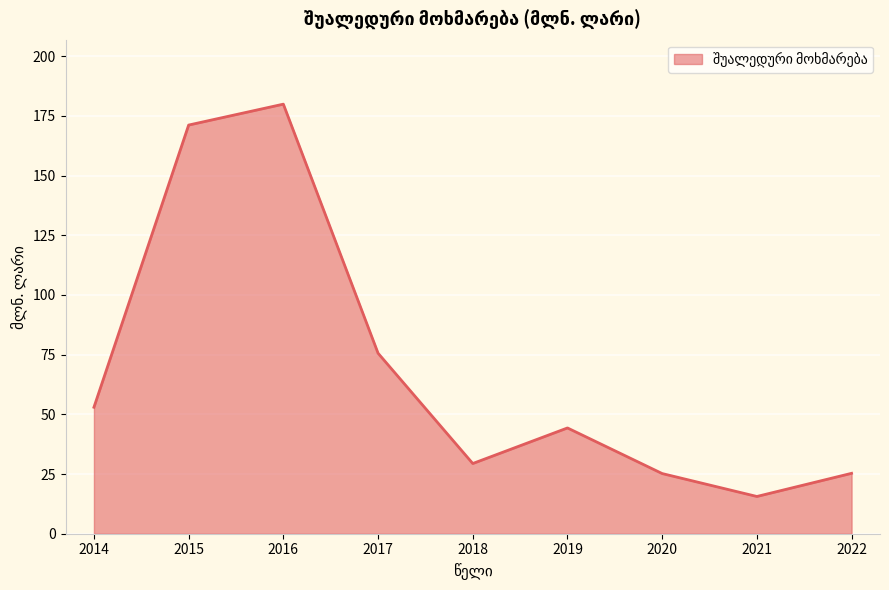

The chart shows a value of 25.3 at 2022. True or false?

True